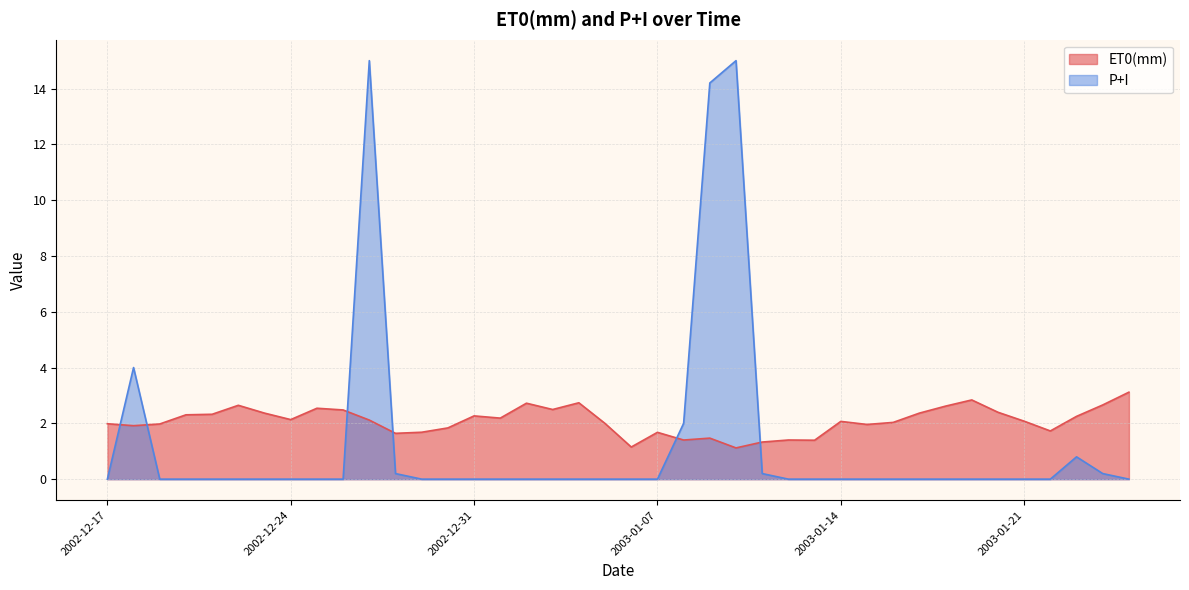

What is the label of the 5th point from the right?

2003-01-21